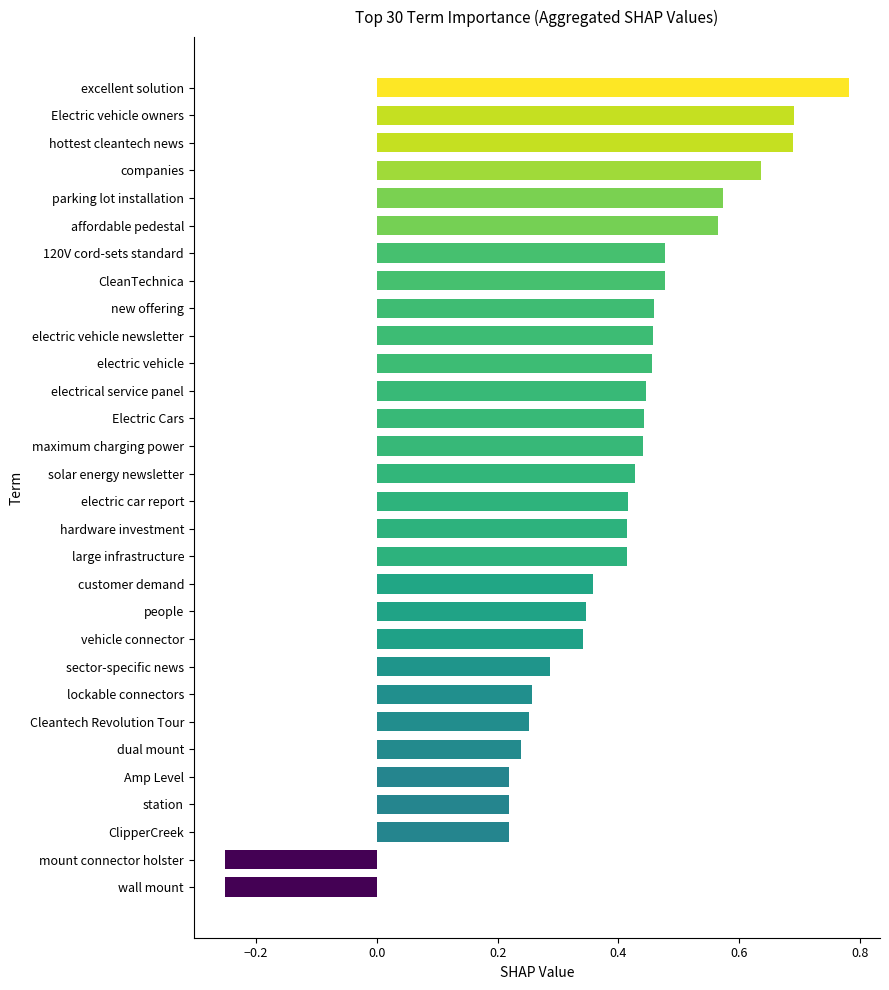

The chart shows a value of 0.1 at solar energy newsletter. True or false?

False